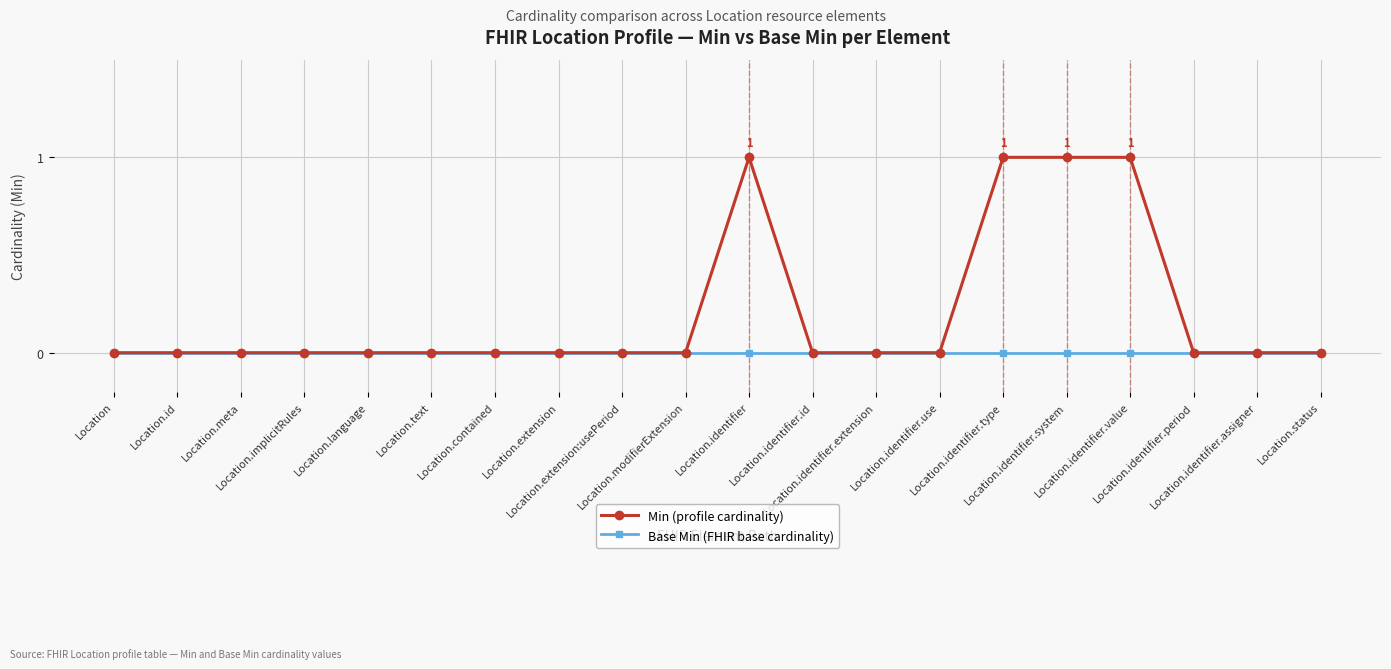

Reading left to right, transcribe all the data shown in this chart.

Min (profile cardinality): 0	0	0	0	0	0	0	0	0	0	1	0	0	0	1	1	1	0	0	0
Base Min (FHIR base cardinality): 0	0	0	0	0	0	0	0	0	0	0	0	0	0	0	0	0	0	0	0